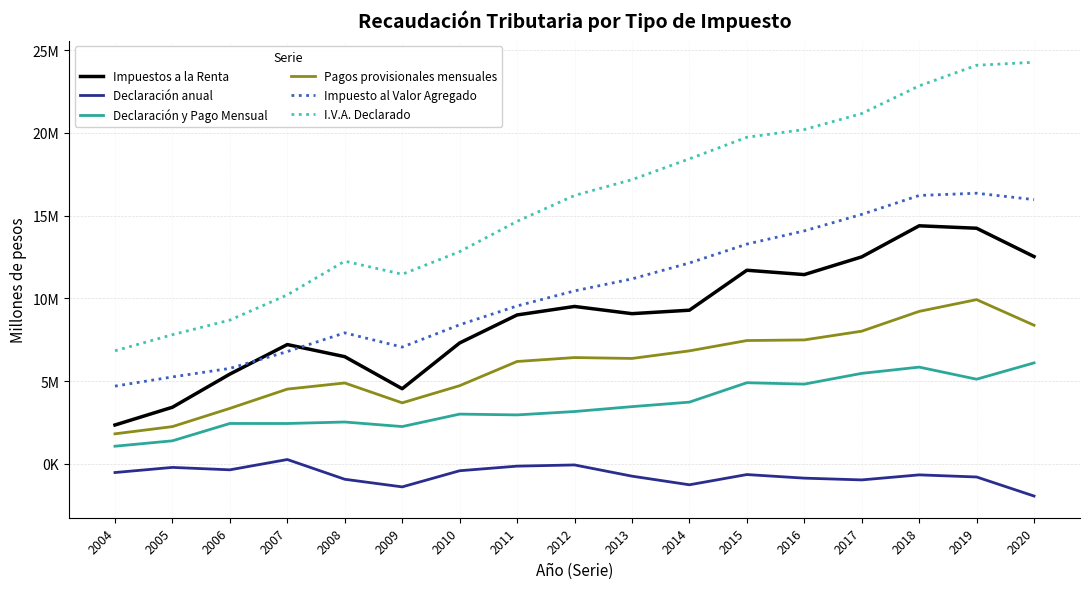

What are all the series names shown in the legend?

Impuestos a la Renta, Declaración anual, Declaración y Pago Mensual, Pagos provisionales mensuales, Impuesto al Valor Agregado, I.V.A. Declarado